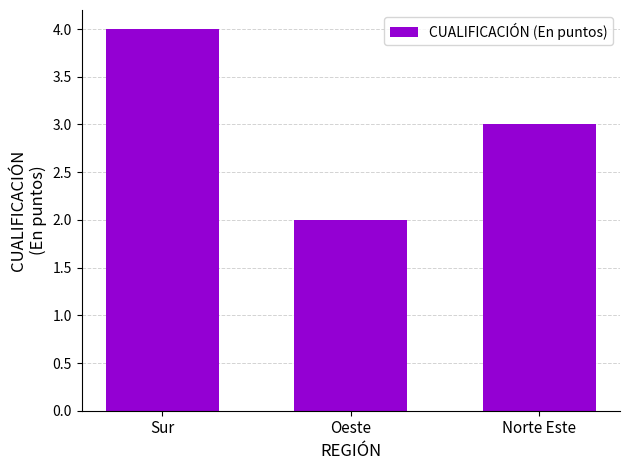

What is the difference between the maximum and minimum values?

2